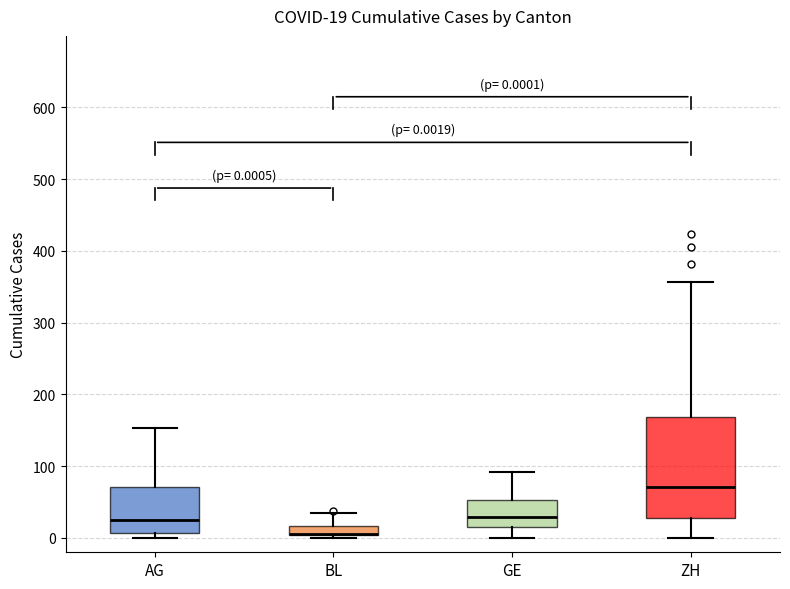

Which box is the tallest, from its lower edge to its upper edge?

ZH